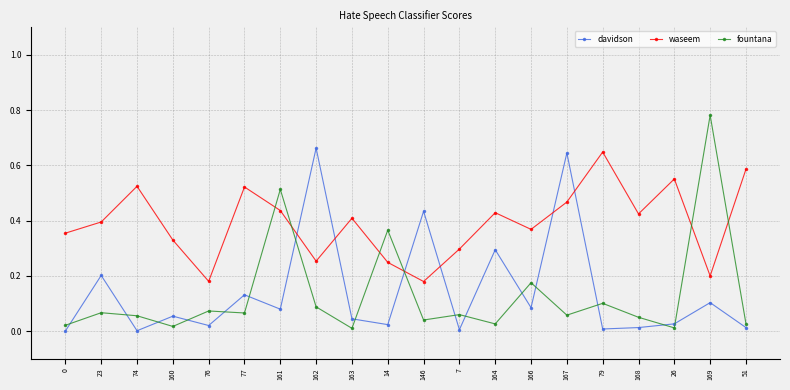

Is the value of davidson at 146 greater than the value of fountana at 161?

No